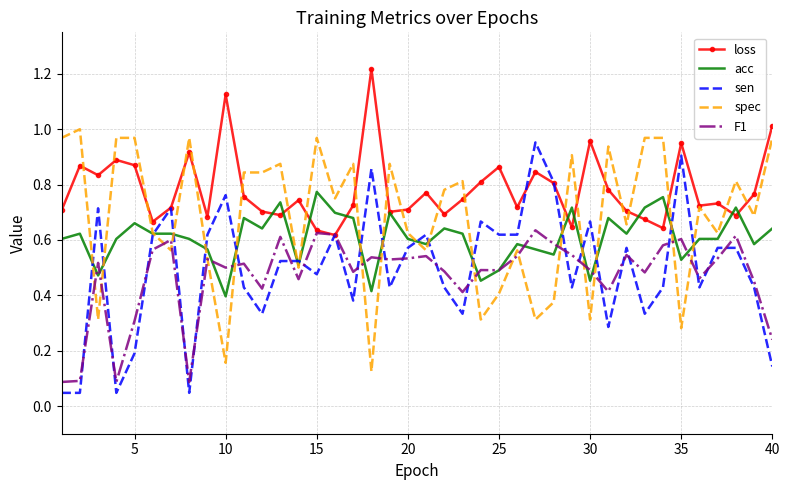

True or false: F1 and spec intersect in this chart.

True